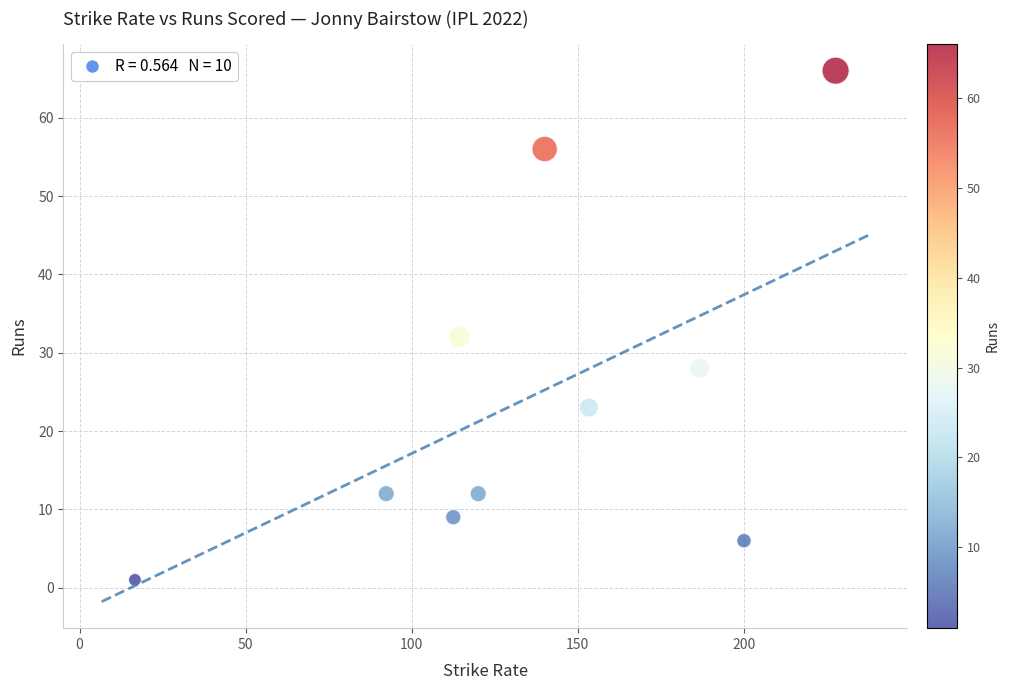

What Y value in the scatter plot is closest to 33?

32